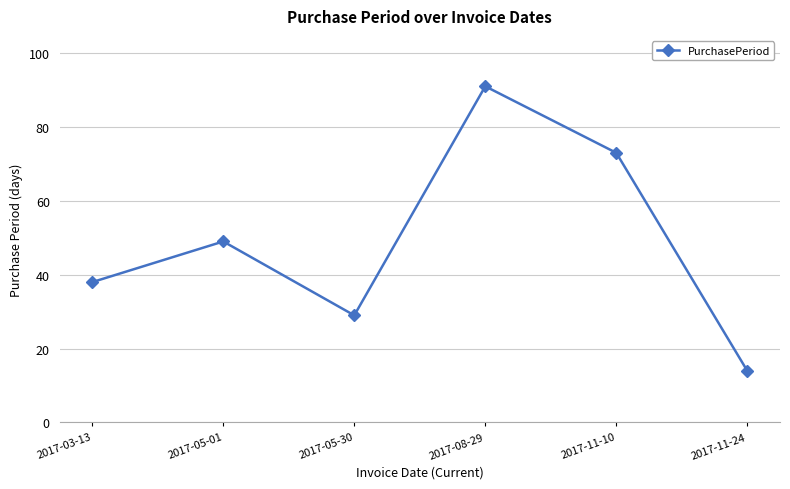

How many points are lower than both their immediate neighbors (excluding endpoints)?

1